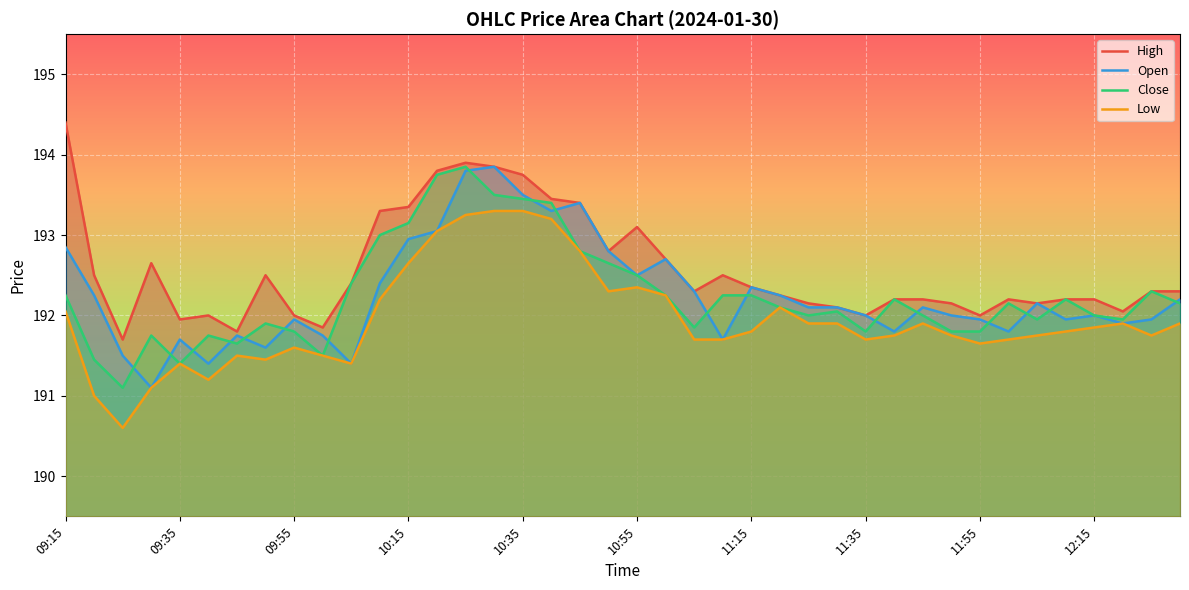

True or false: Close and High cross at least once.

False